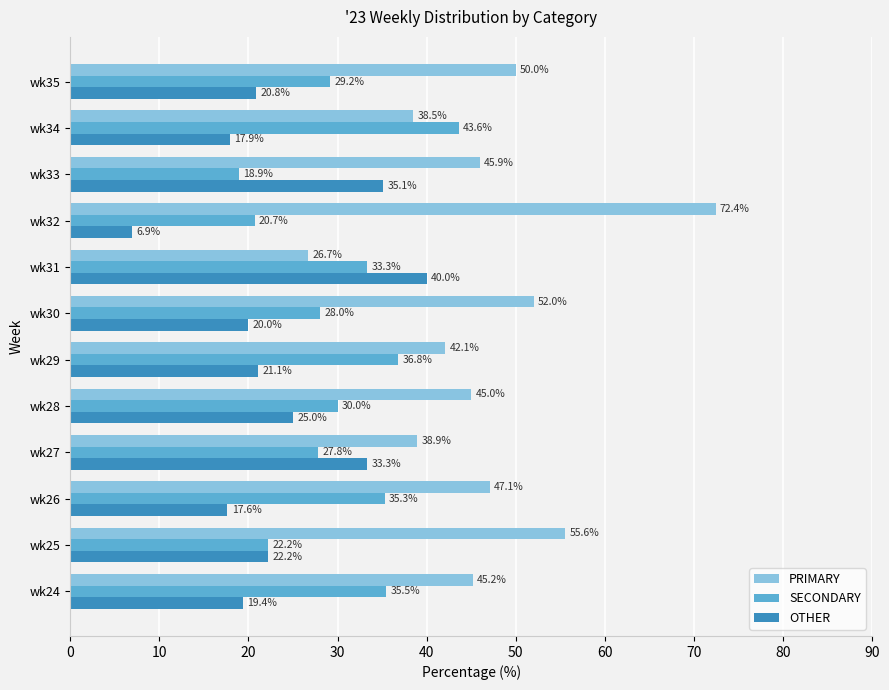

At which label is OTHER closest to 23?

wk25